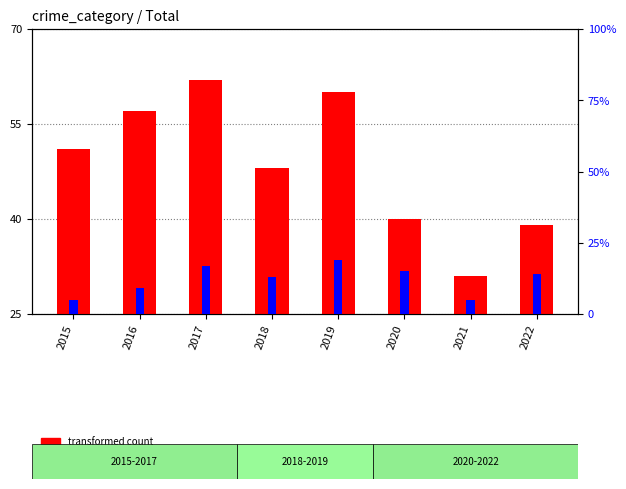

At 2017, list the series in order from largest to smallest.

transformed count, percentile rank within the sample